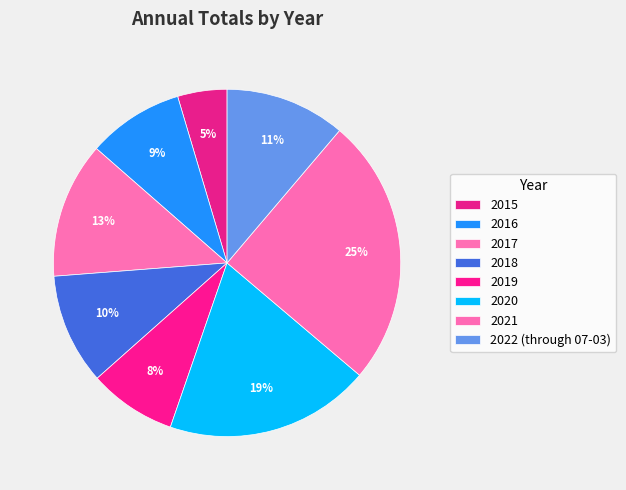

How many segments does this pie chart have?

8